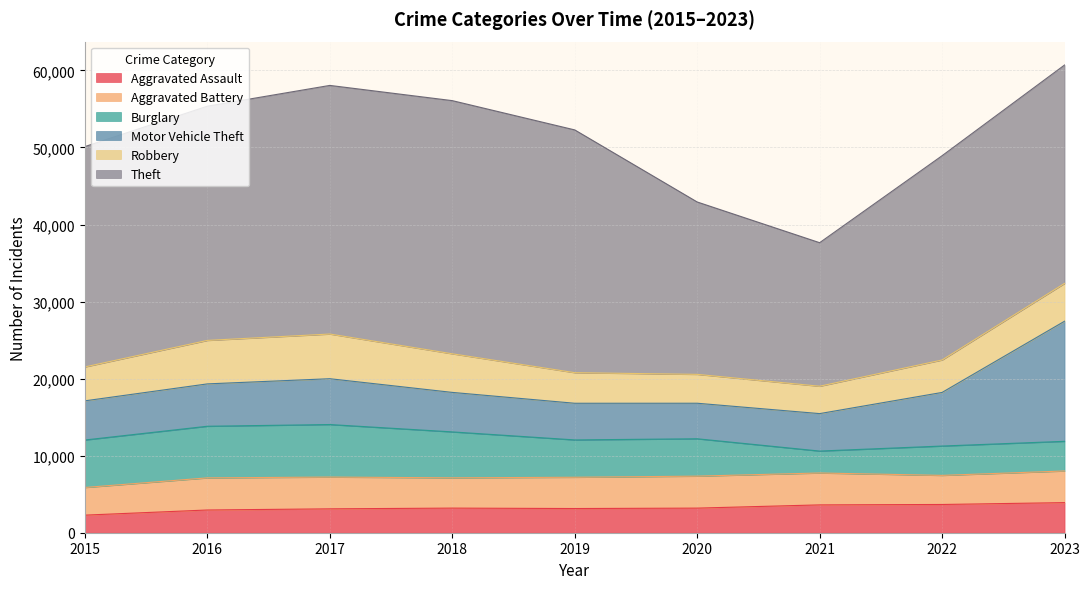

Reading left to right, list all the values displayed in this chart.

Aggravated Assault: 2015=2282	2016=2950	2017=3100	2018=3194	2019=3139	2020=3193	2021=3613	2022=3665	2023=3907
Aggravated Battery: 2015=3589	2016=4169	2017=4123	2018=3931	2019=4060	2020=4151	2021=4140	2022=3777	2023=4107
Burglary: 2015=6162	2016=6699	2017=6817	2018=5960	2019=4845	2020=4850	2021=2845	2022=3807	2023=3848
Motor Vehicle Theft: 2015=5083	2016=5498	2017=5948	2018=5127	2019=4758	2020=4611	2021=4862	2022=6959	2023=15588
Robbery: 2015=4400	2016=5644	2017=5799	2018=5010	2019=3970	2020=3748	2021=3552	2022=4211	2023=4908
Theft: 2015=28599	2016=30395	2017=32266	2018=32856	2019=31507	2020=22372	2021=18629	2022=26512	2023=28344